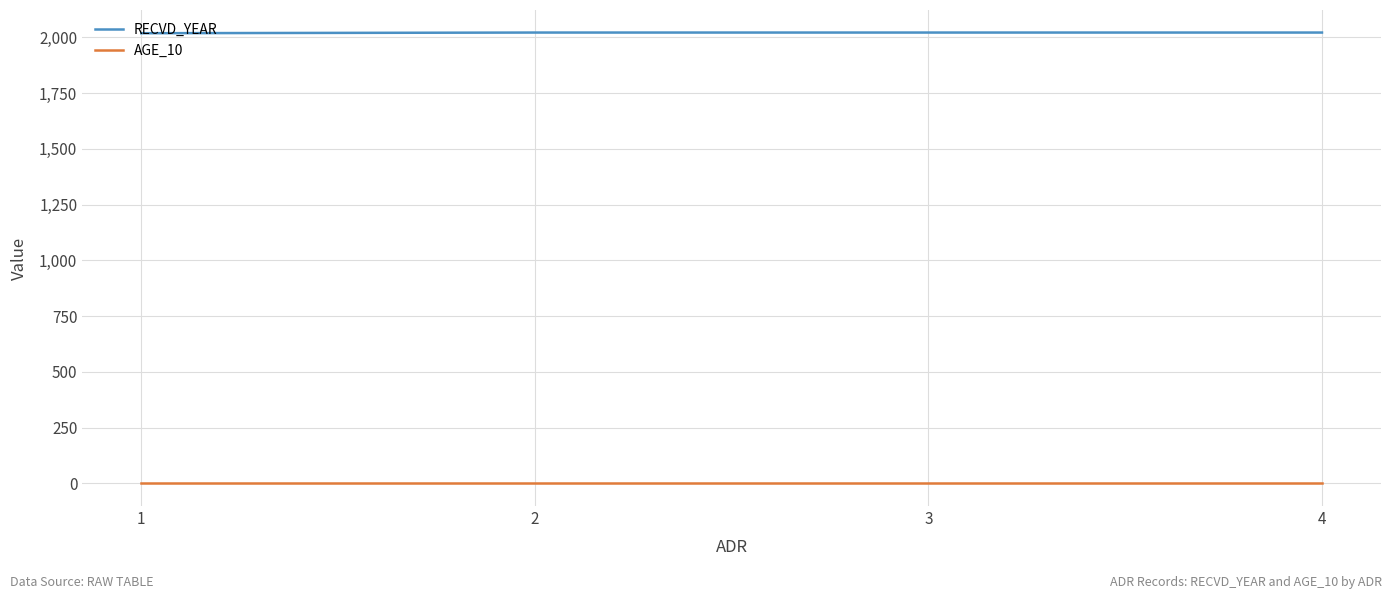

True or false: RECVD_YEAR has more than 1 interior local peaks.

False